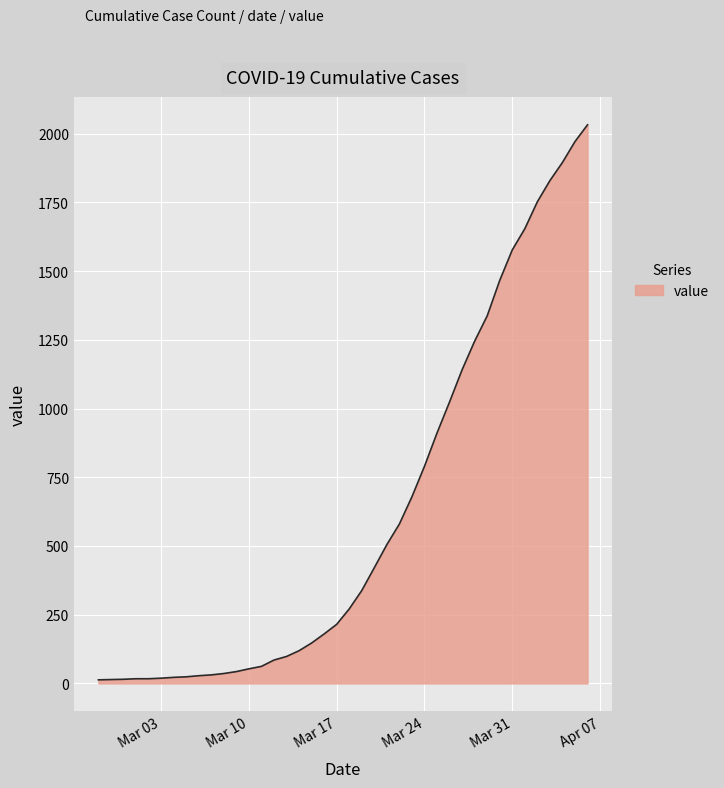

What is the greatest value displayed?

2032